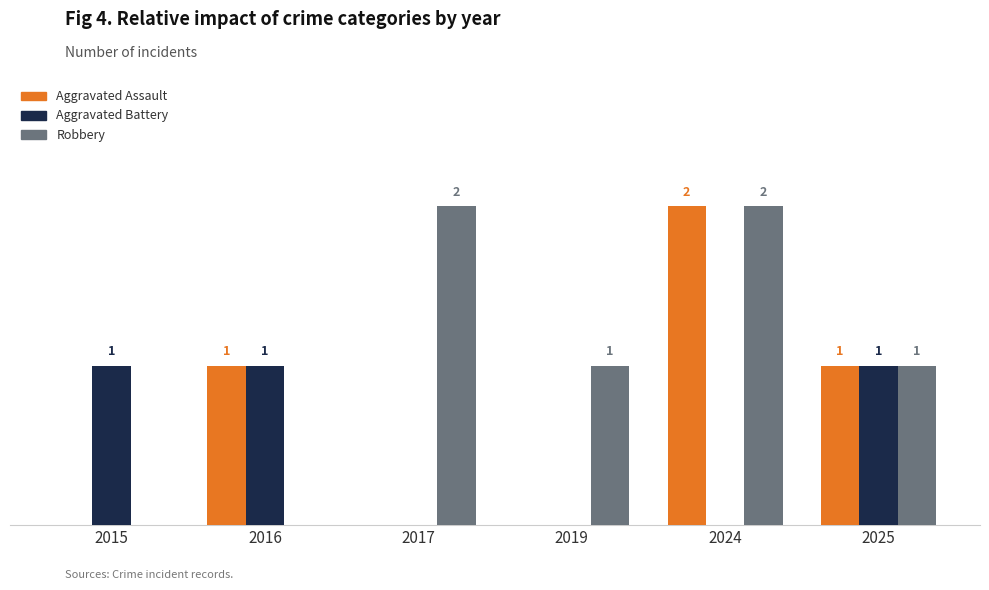

Which series has the largest total across all categories?

Robbery